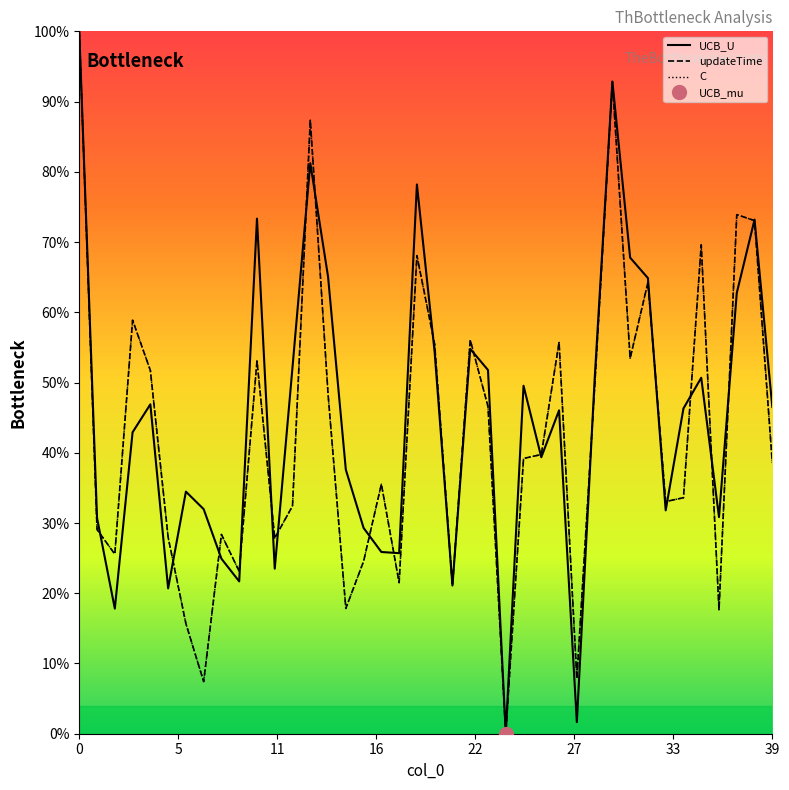

What is the label of the 1st point from the right?

39